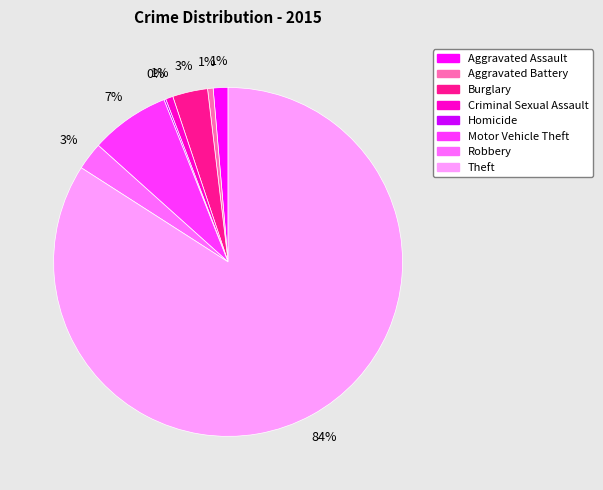

Which category has the biggest portion of the pie?

Theft